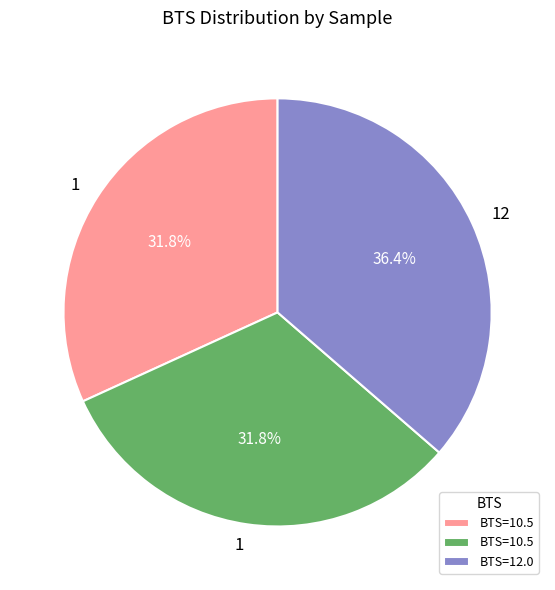

How many slices are in this pie chart?

3